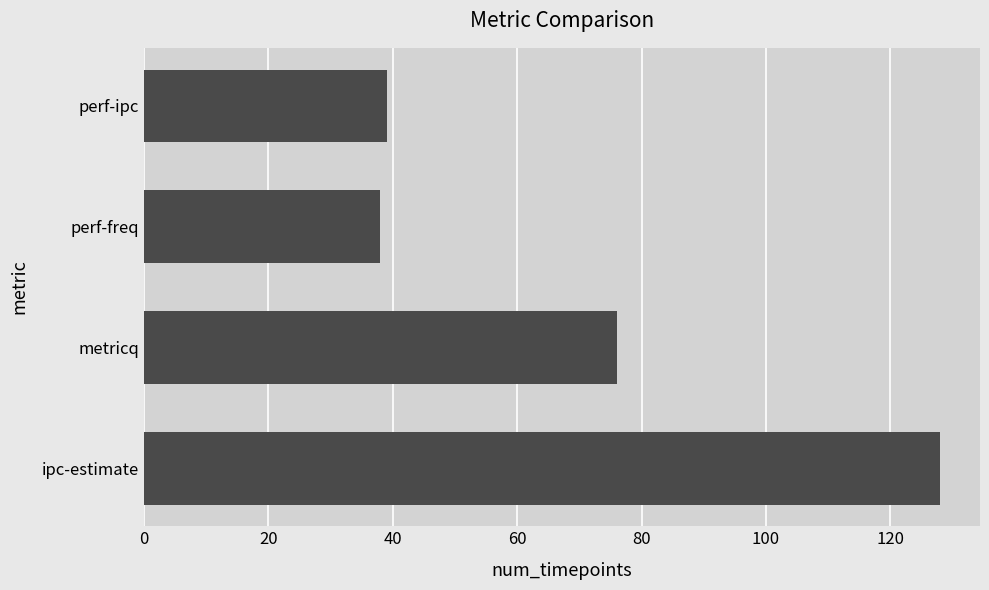

The value at perf-freq is 38. True or false?

True